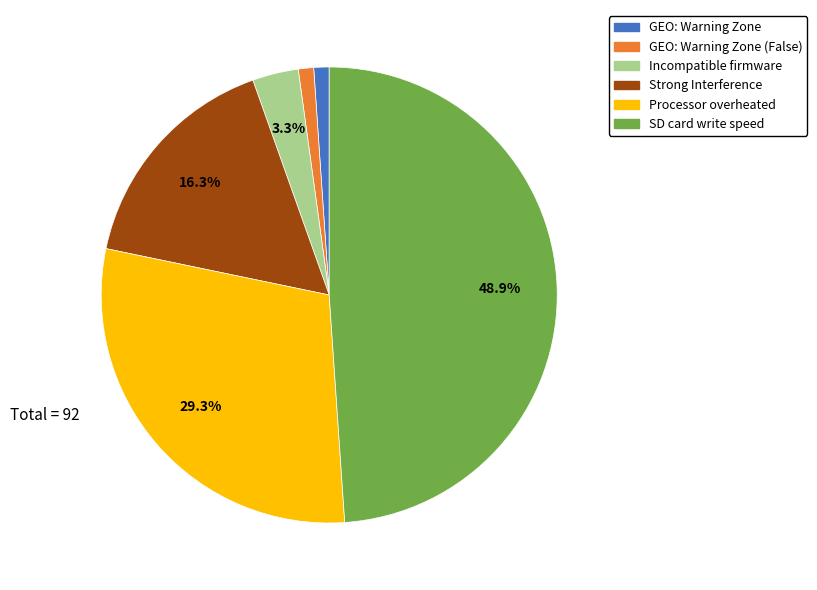

Combined, do Strong Interference and Incompatible firmware account for over 50%?

No